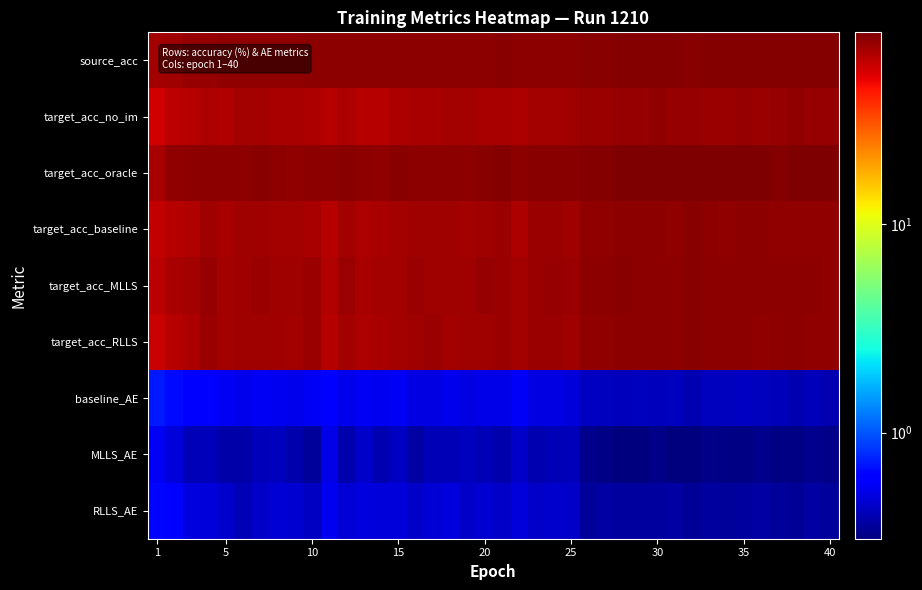

At how many categories does at least one series exceed 63?

40